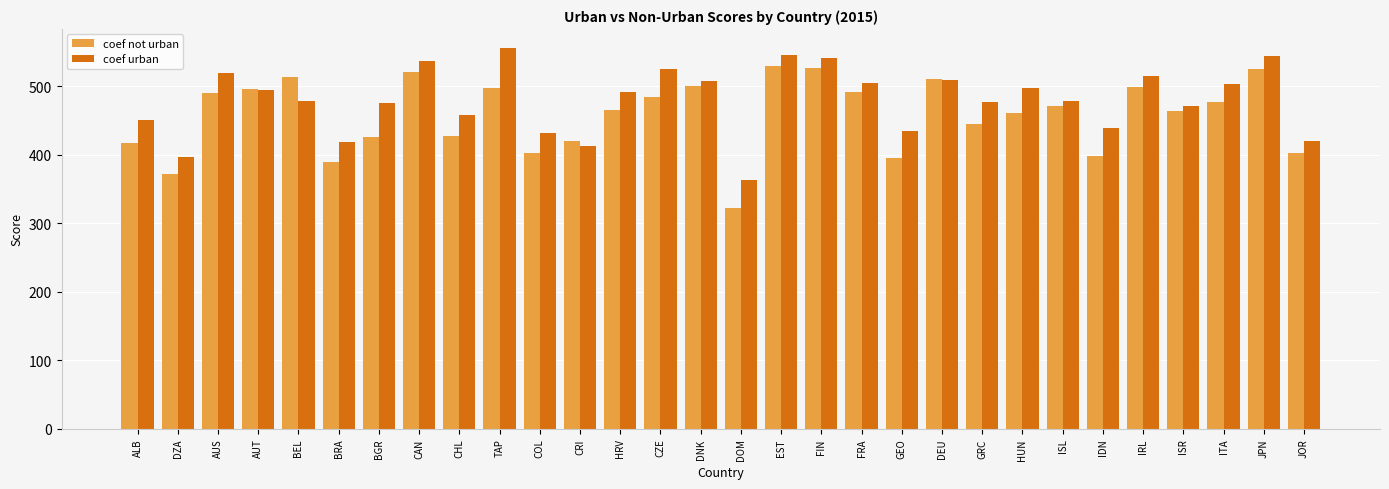

Between HRV and JOR, which series saw the biggest shift?

coef urban